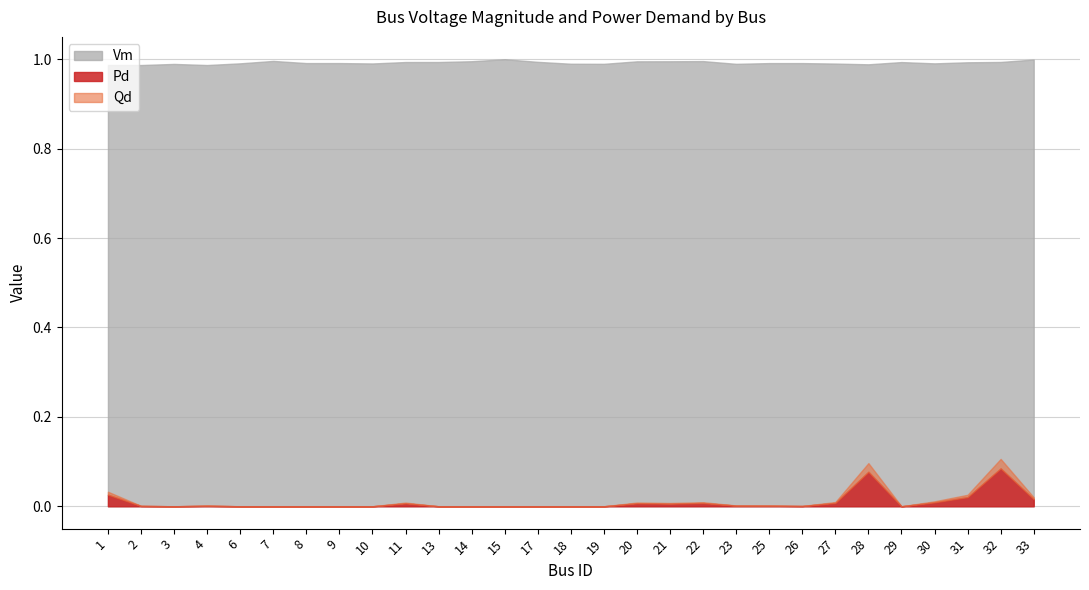

Reading left to right, what are all the values shown in this chart?

Vm: 1.0	1.0	1.0	1.0	1.0	1.0	1.0	1.0	1.0	1.0	1.0	1.0	1.0	1.0	1.0	1.0	1.0	1.0	1.0	1.0	1.0	1.0	1.0	1.0	1.0	1.0	1.0	1.0	1.0
Pd: 0.0	0.0	0.0	0.0	0.0	0.0	0.0	0.0	0.0	0.0	0.0	0.0	0.0	0.0	0.0	0.0	0.0	0.0	0.0	0.0	0.0	0.0	0.0	0.1	0.0	0.0	0.0	0.1	0.0
Qd: 0.0	0.0	0.0	0.0	0.0	0.0	0.0	0.0	0.0	0.0	0.0	0.0	0.0	0.0	0.0	0.0	0.0	0.0	0.0	0.0	0.0	0.0	0.0	0.0	0.0	0.0	0.0	0.0	0.0